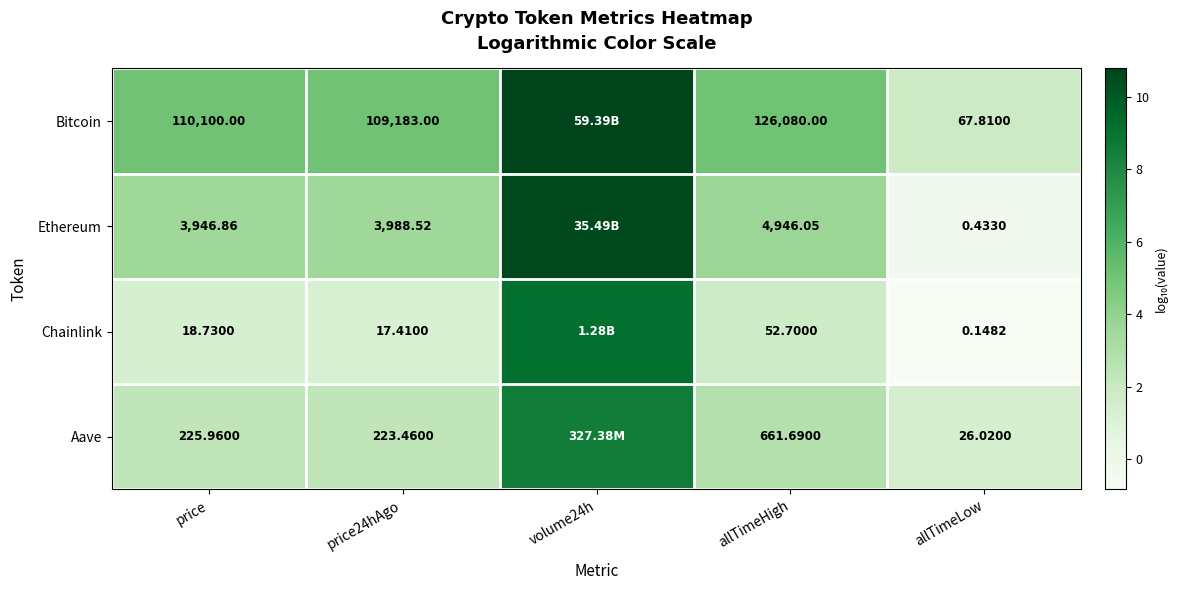

Which has a higher value, volume24h or price24hAgo?

volume24h